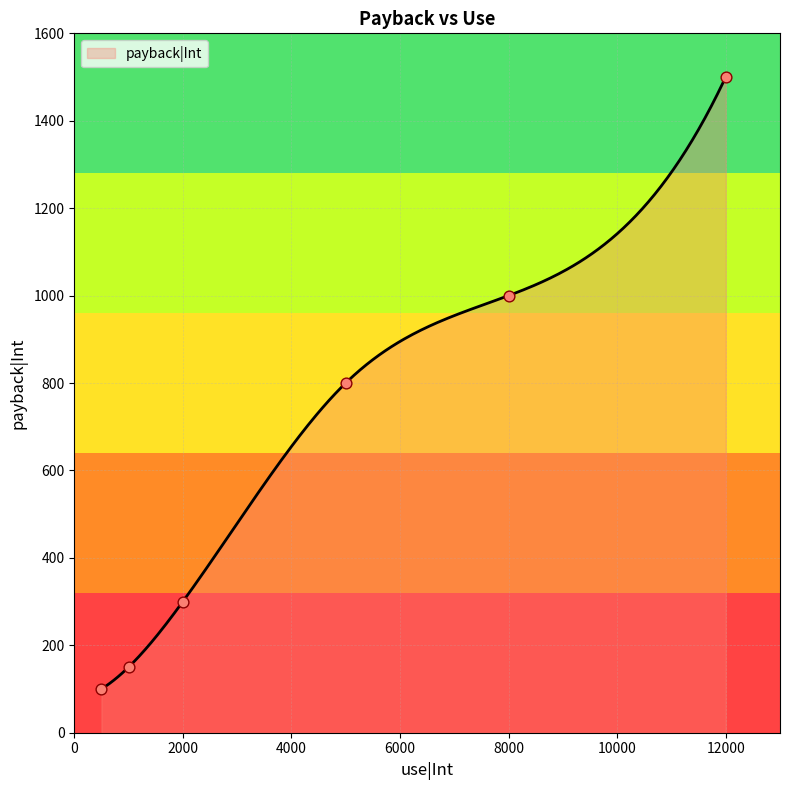

What is the difference between the maximum and minimum values?

1400.0